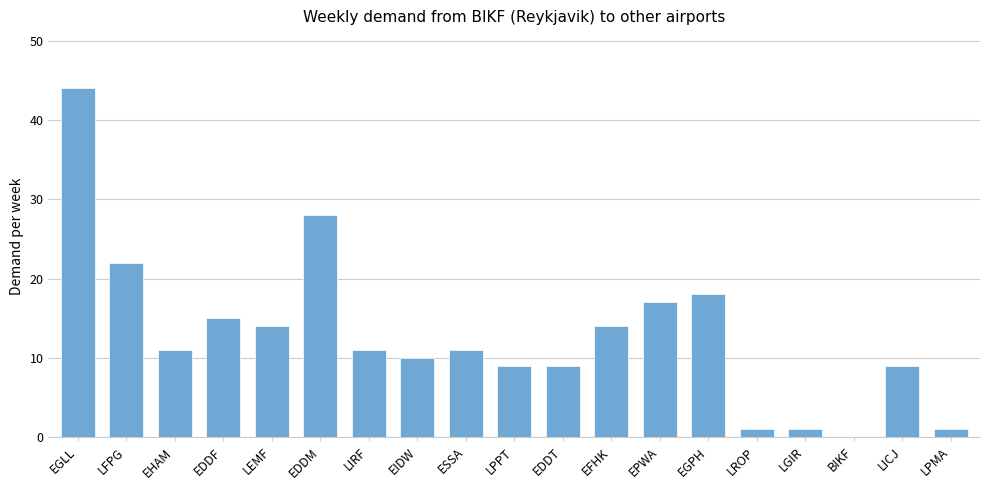

What is the sum of all values?

245